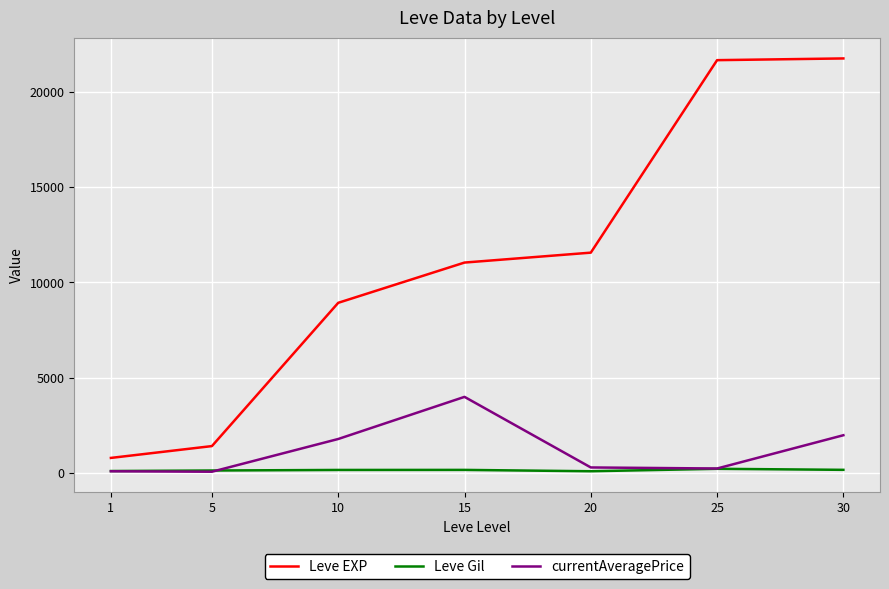

Which series changed the most between 5 and 15?

Leve EXP